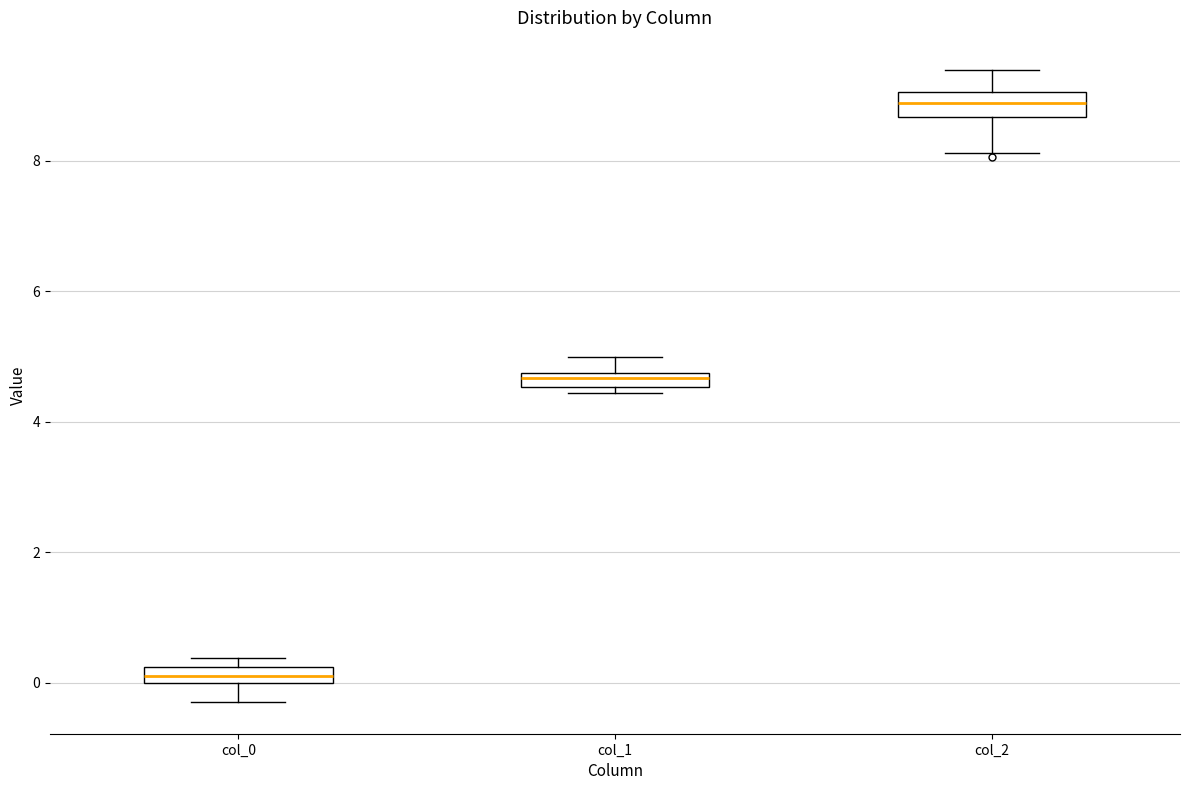

Where does the median line of the box for col_2 sit on the y-axis? The values are not printed on the chart, so give them approximately, as read against the axis.

8.8